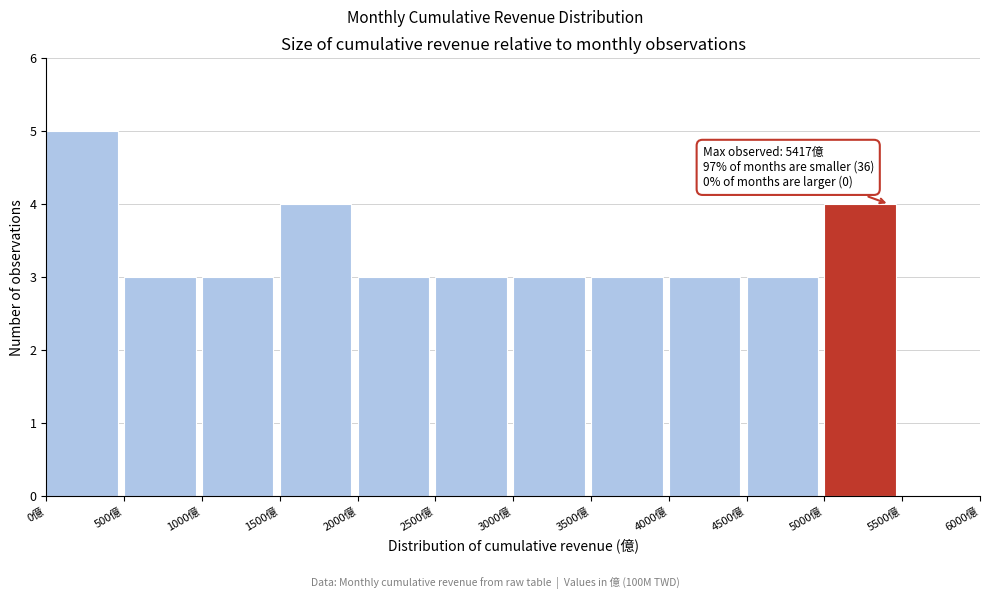

Which range on the x-axis has the tallest bar?

0 to 500